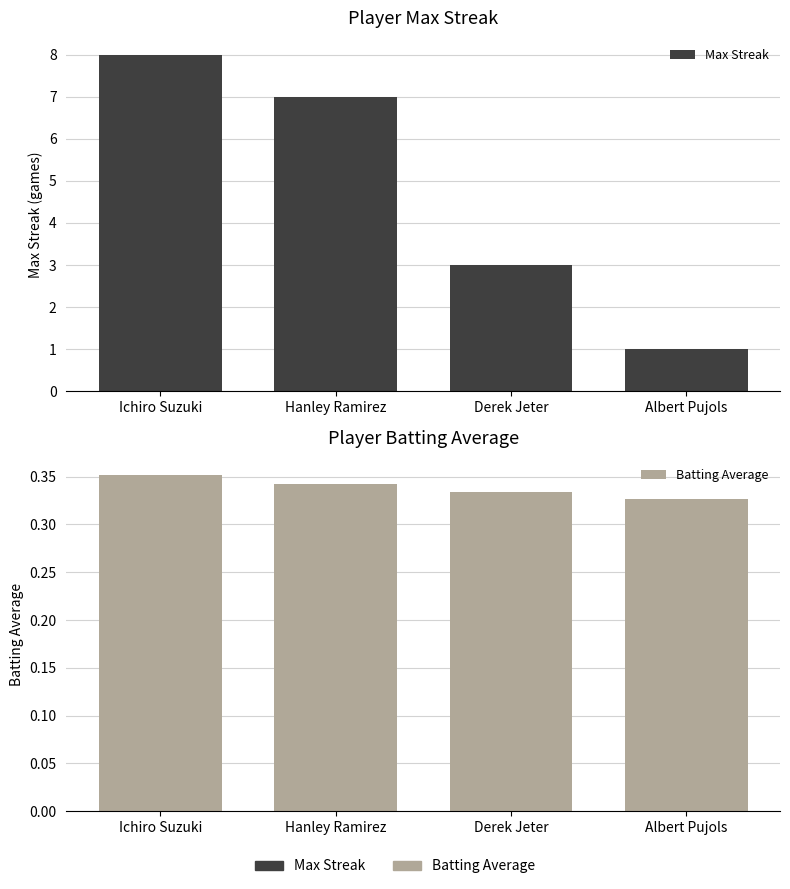

How many data points does each series have?

4